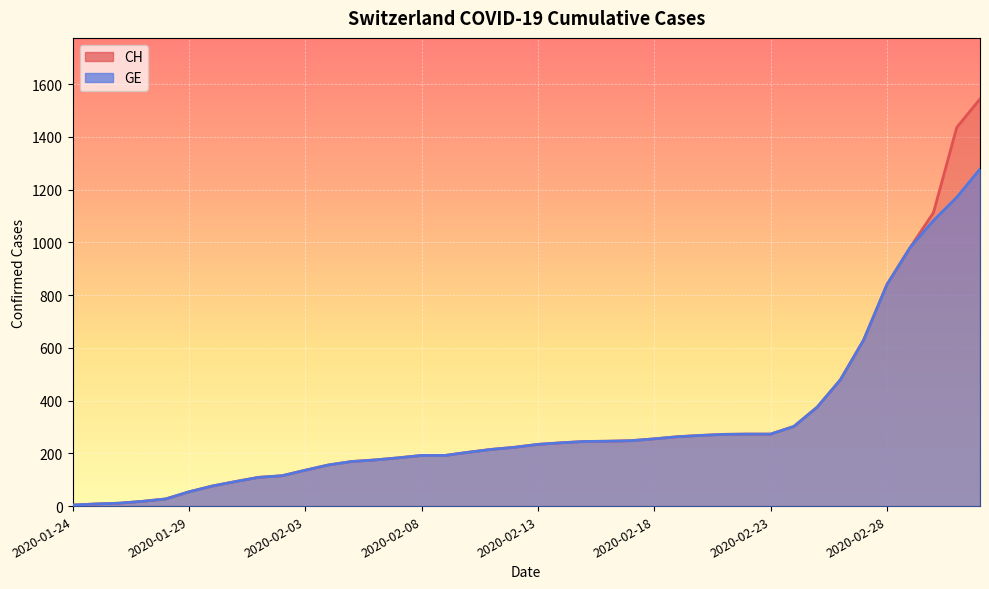

True or false: CH and GE cross at least once.

False